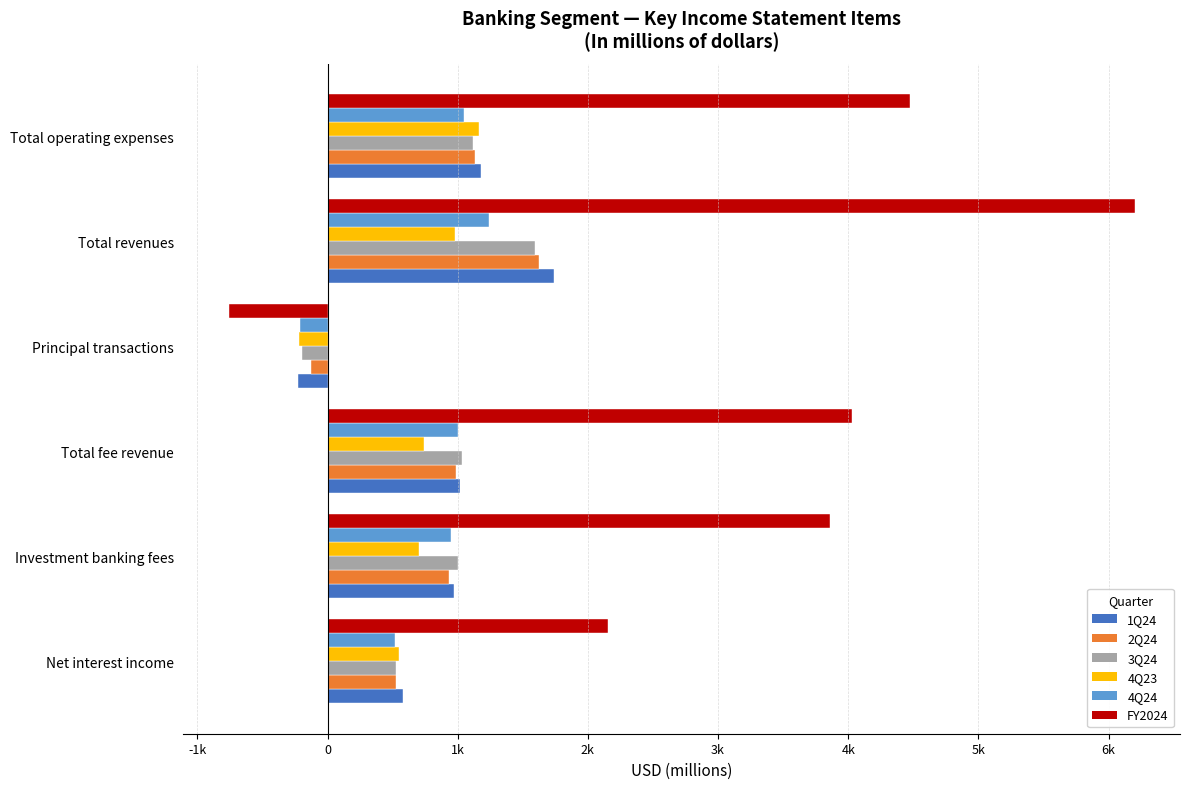

At how many categories does at least one series exceed 1876?

5